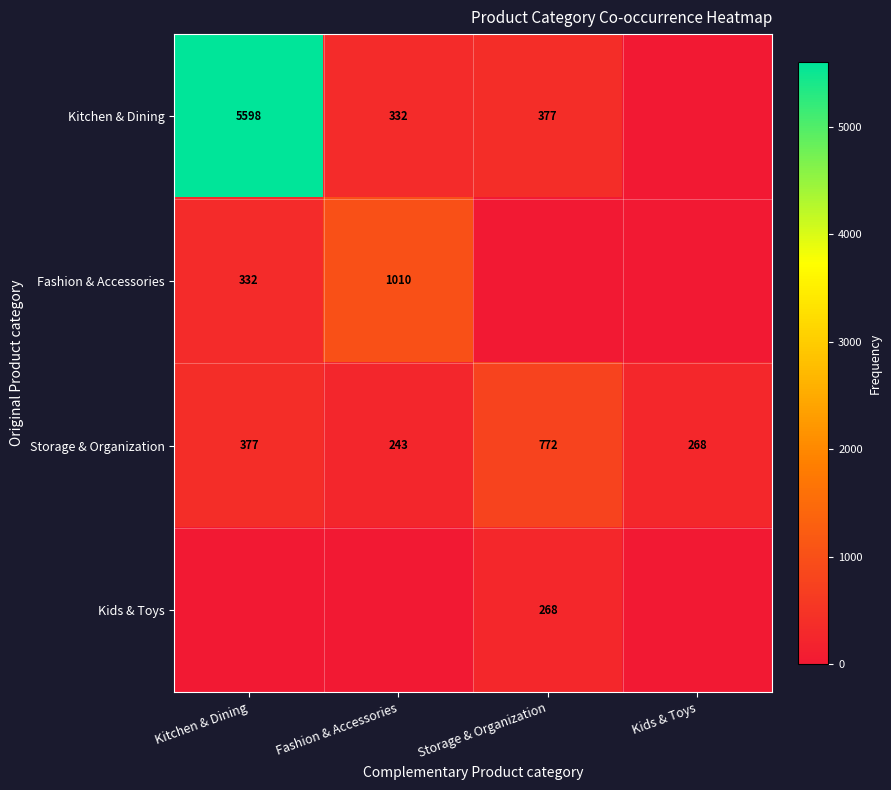

What is the approximate value of Storage & Organization at Kitchen & Dining, to the nearest 100?

400